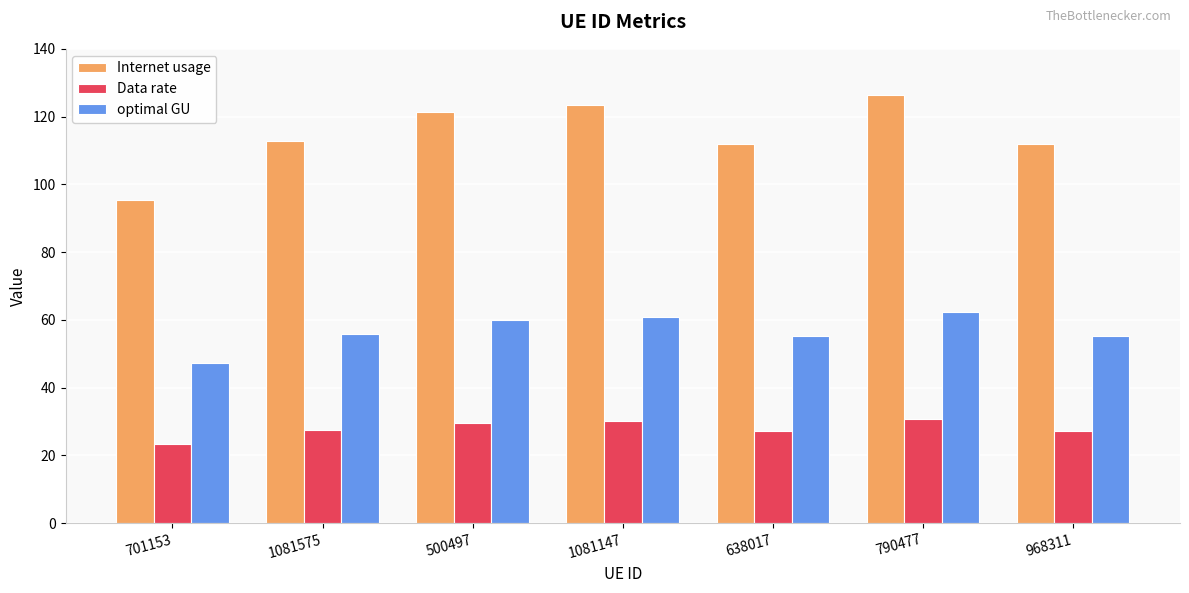

The value of Internet usage at 638017 is 71.6. True or false?

False